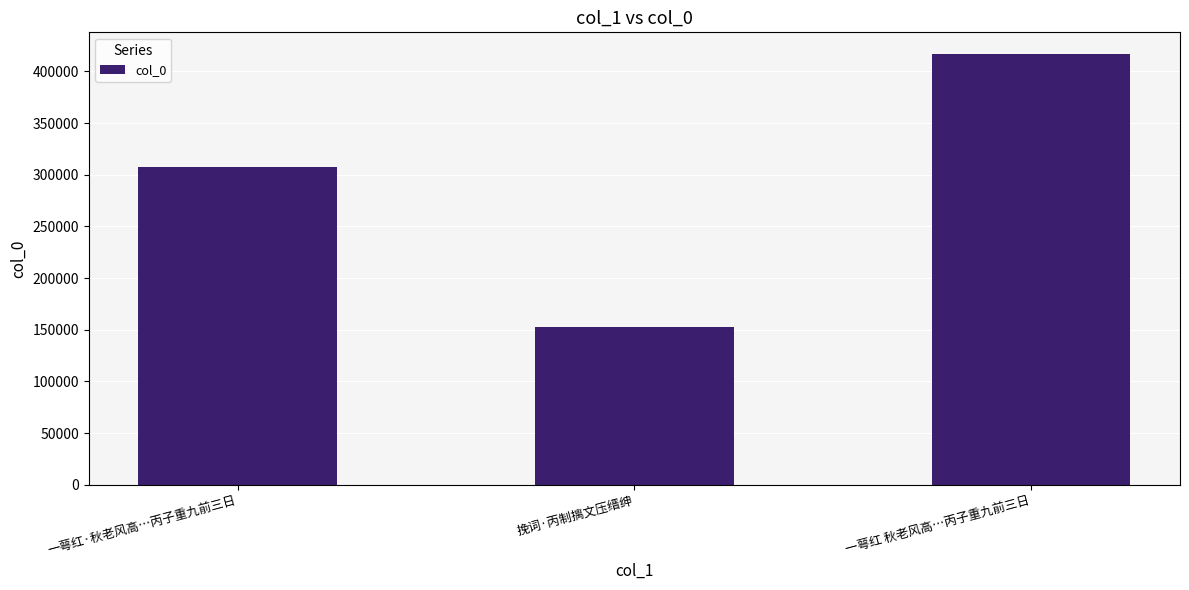

What is the change in value from 挽词·丙制摛文压缙绅 to 一萼红 秋老风高…丙子重九前三日?

+264523